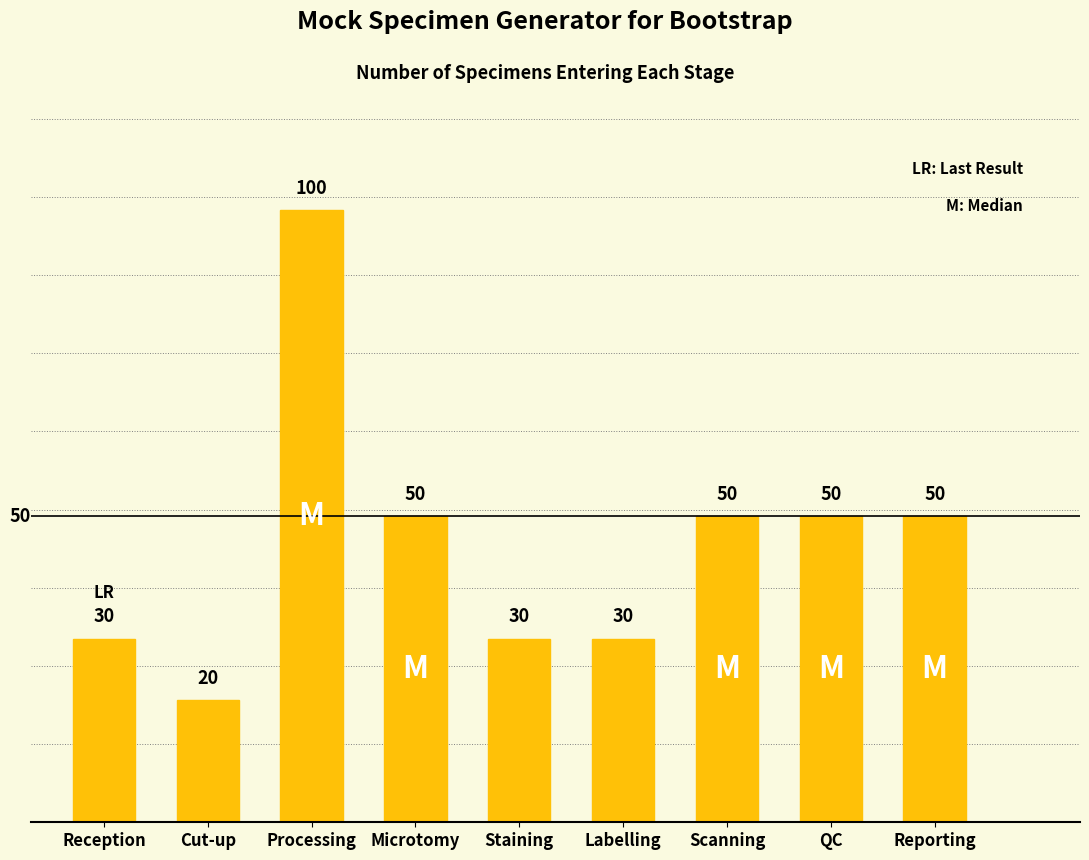

What is the difference between the maximum and minimum values?

80